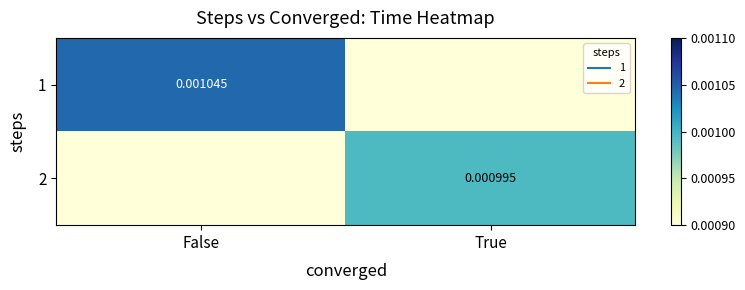

Is the value of 1 at True greater than the value of 2 at False?

No